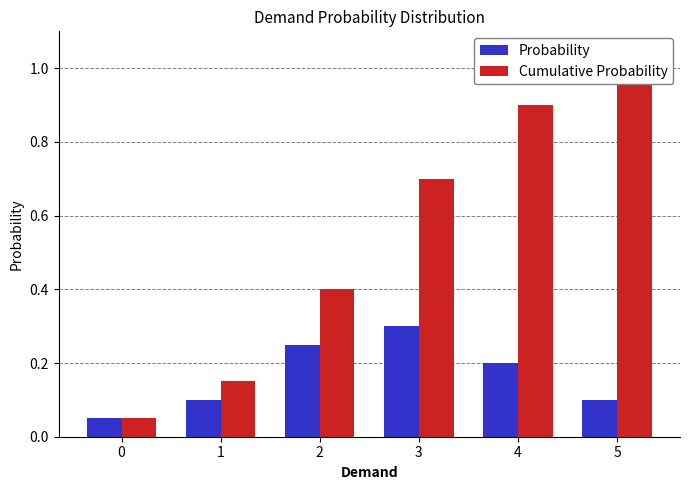

Reading right to left, list all the values displayed in this chart.

Probability: 5=0.1	4=0.2	3=0.3	2=0.2	1=0.1	0=0.1
Cumulative Probability: 5=1.0	4=0.9	3=0.7	2=0.4	1=0.1	0=0.1